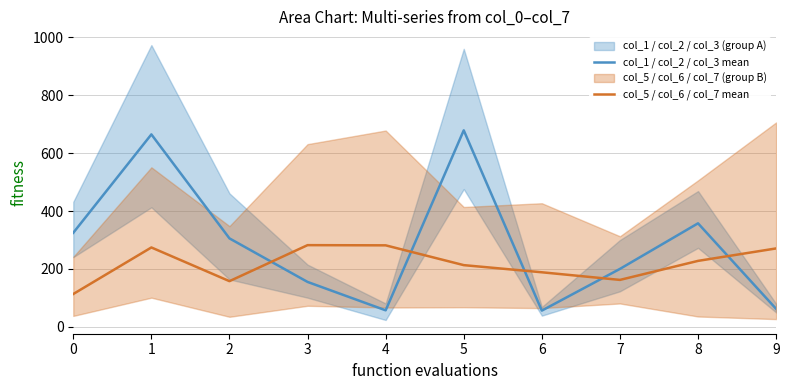

Between 7 and 8, which series saw the biggest shift?

col_1 / col_2 / col_3 mean